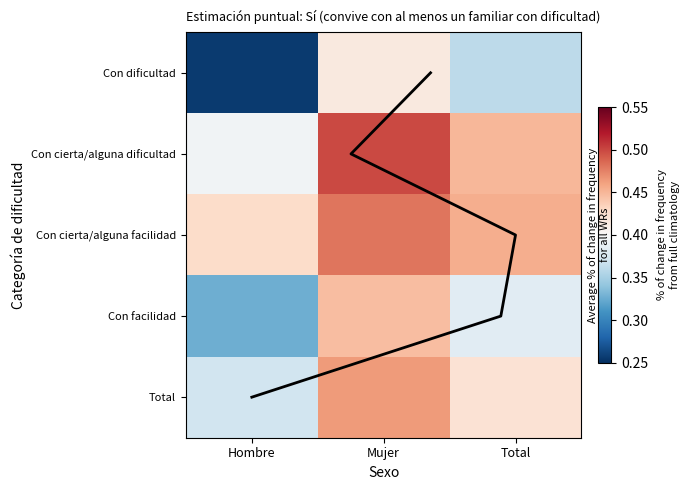

What is the approximate value of Con cierta/alguna facilidad at Total?

0.5